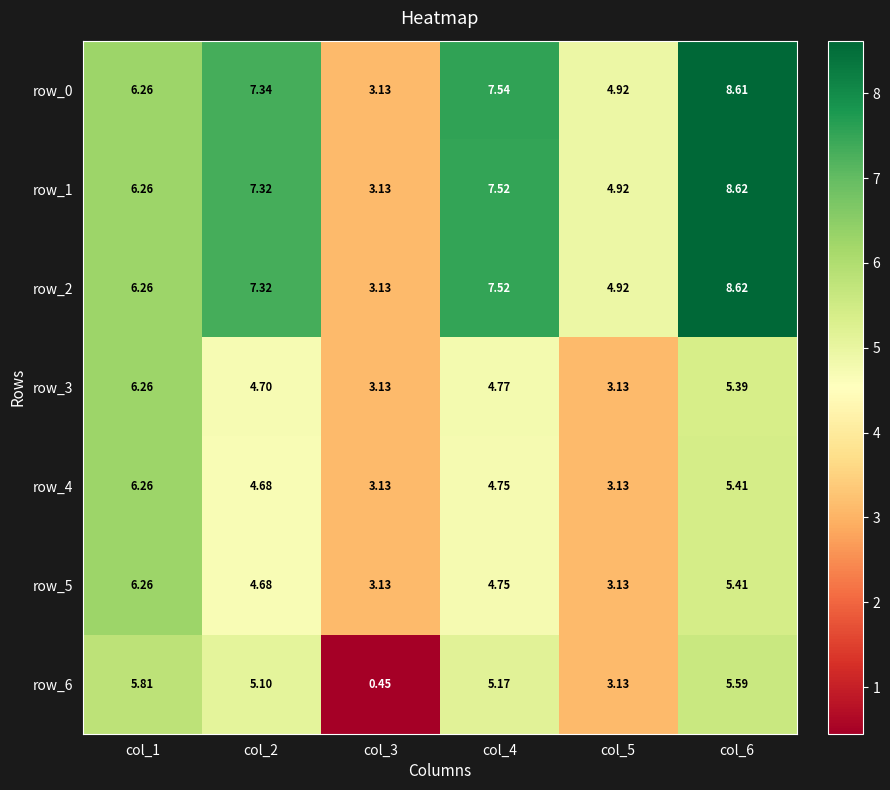

The value of row_4 at col_1 is 3.9. True or false?

False